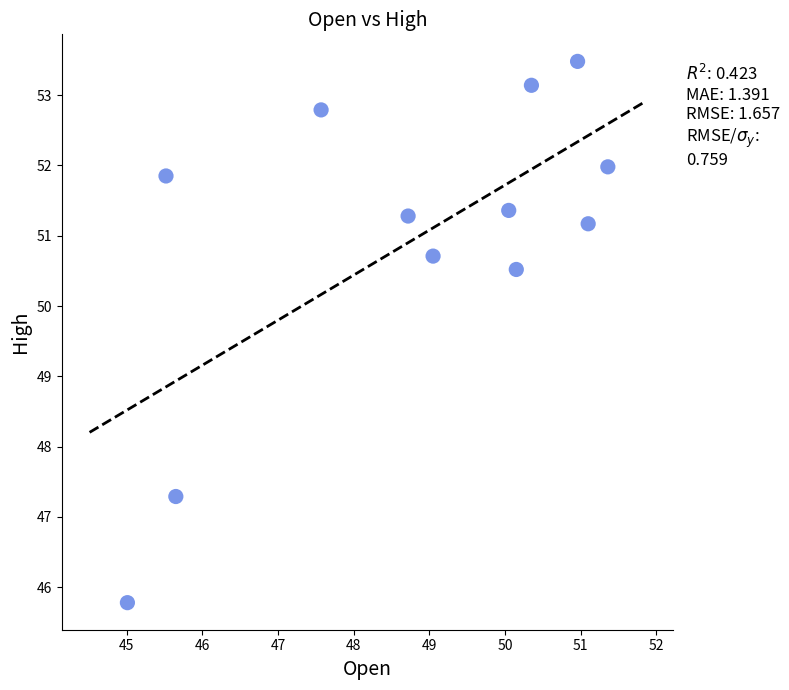

What Y value in the scatter plot is closest to 49?

50.5